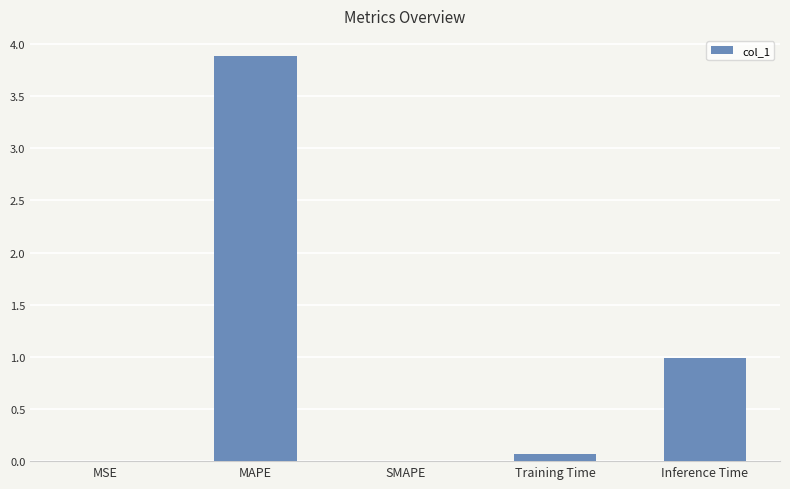

The chart shows a value of 3.9 at MAPE. True or false?

True